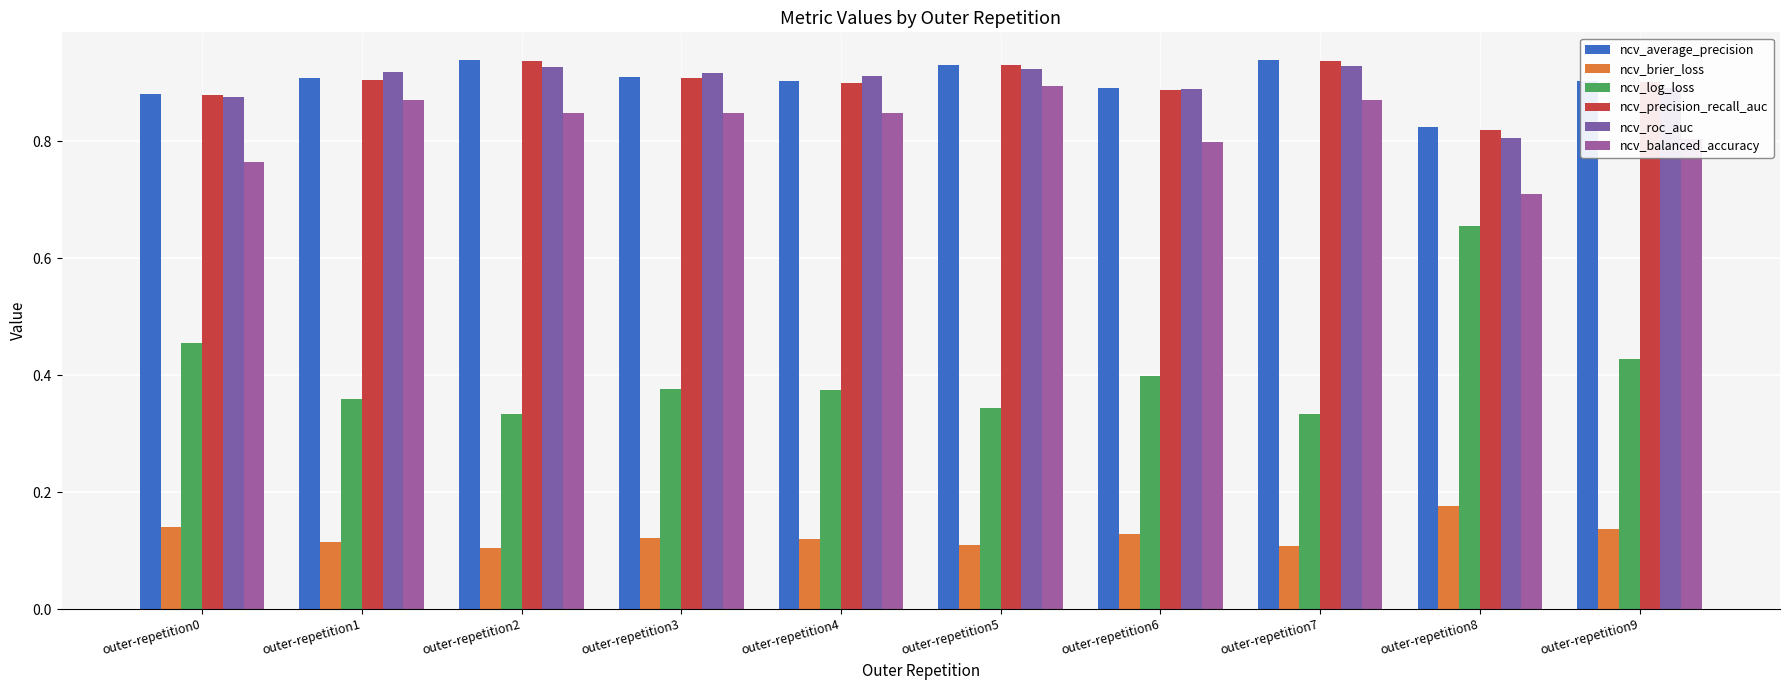

Is it true that ncv_balanced_accuracy equals 1.1 at outer-repetition0?

False